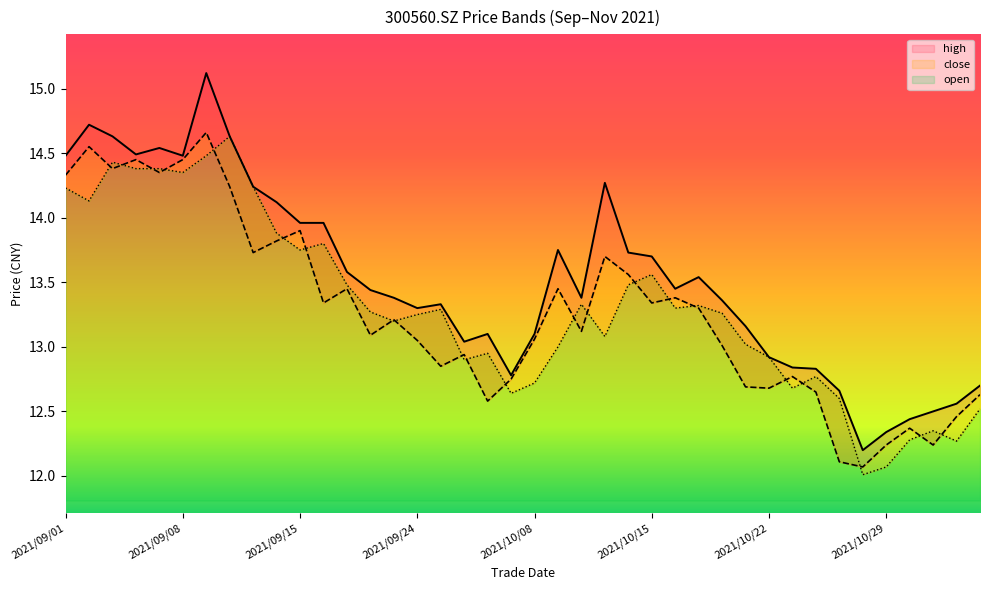

True or false: high and close intersect in this chart.

False